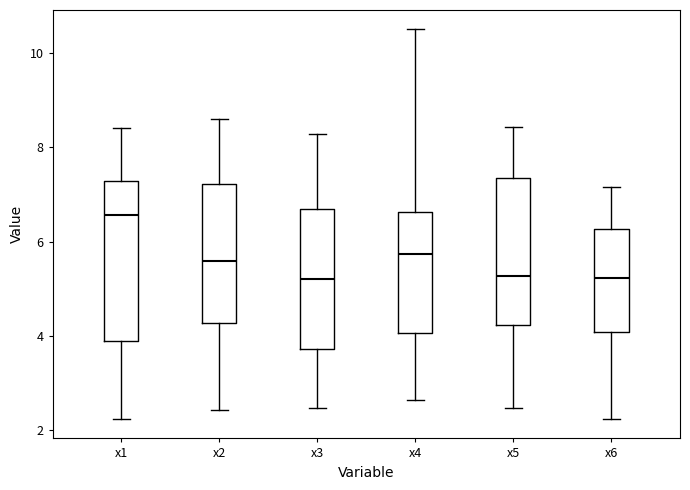

Where does the upper whisker of the box for x6 end on the y-axis? The values are not printed on the chart, so give them approximately, as read against the axis.

7.2